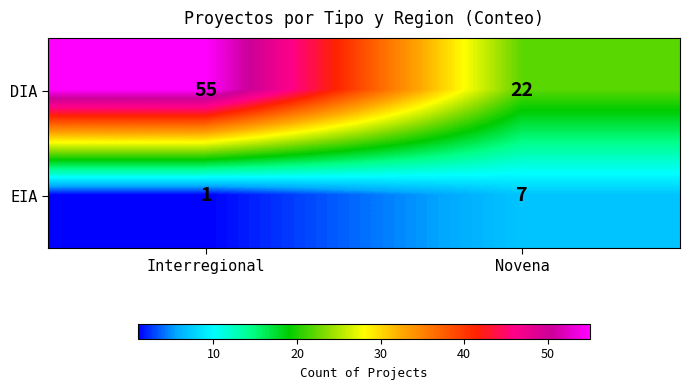

Which series has the largest total across all categories?

DIA